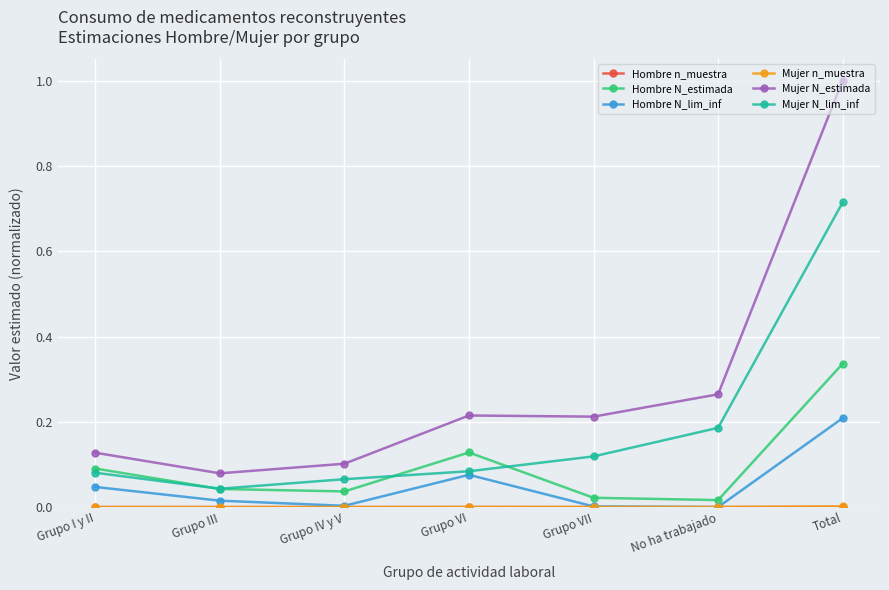

Which series changed the most between Grupo I y II and Total?

Mujer N_estimada